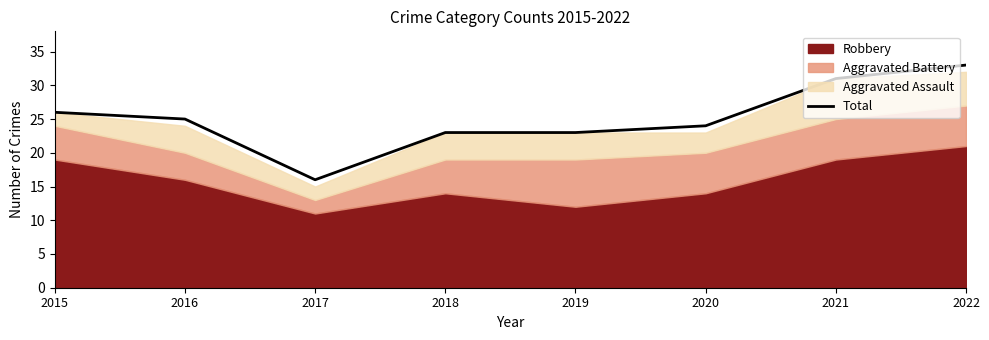

How many interior local valleys (lower than both neighbors) does the data have?

1